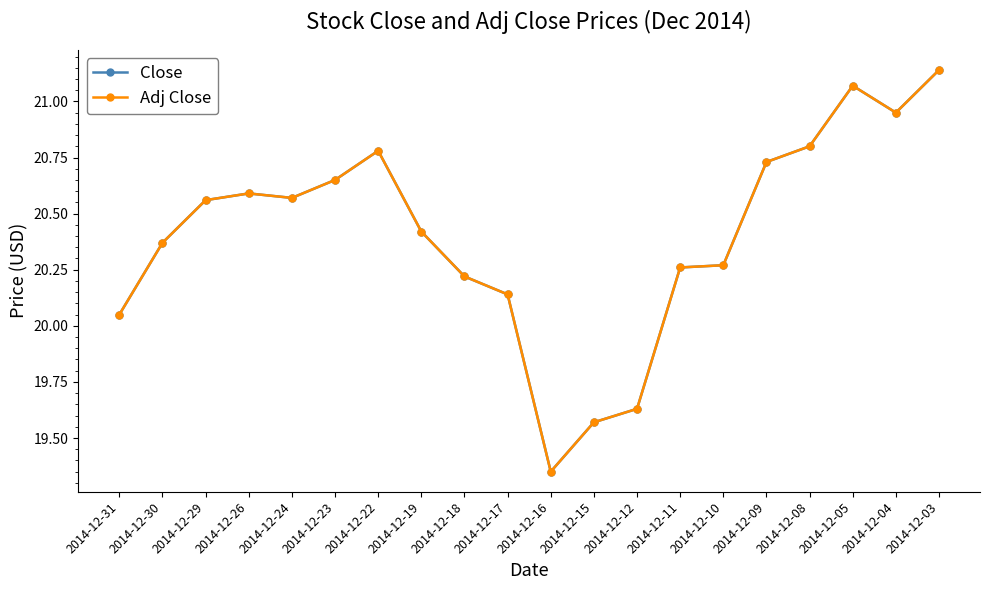

Which series has the largest range (max minus min)?

Close